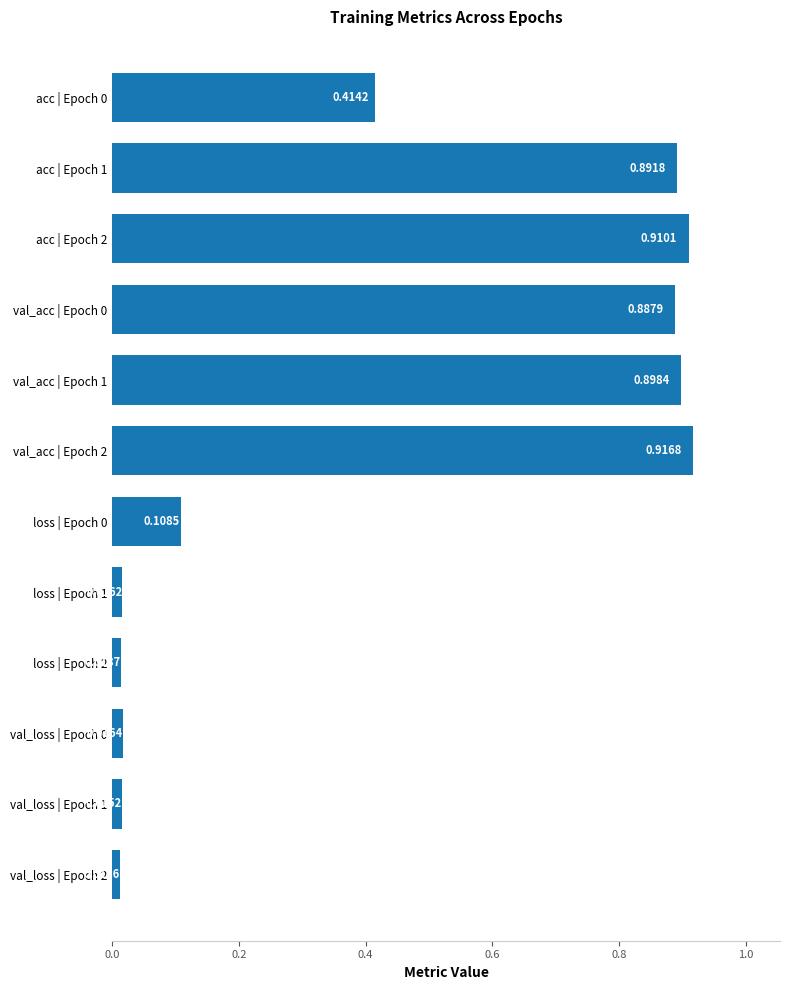

What is the sum of all values?

5.1